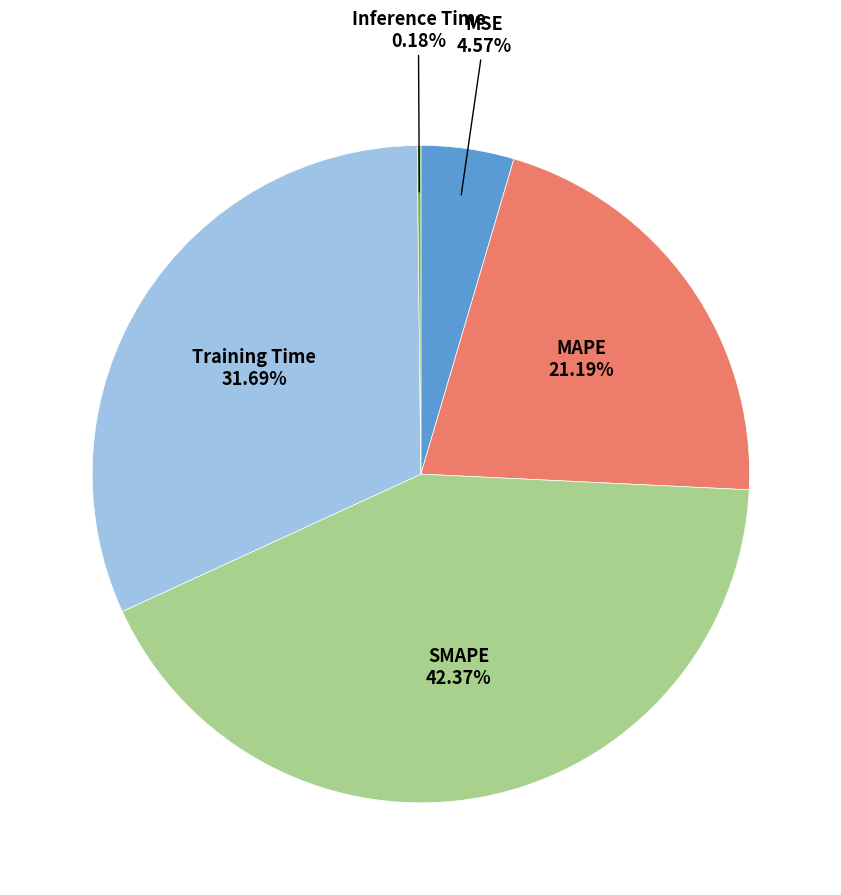

To the nearest percent, what percentage of the pie is Training Time?

32%